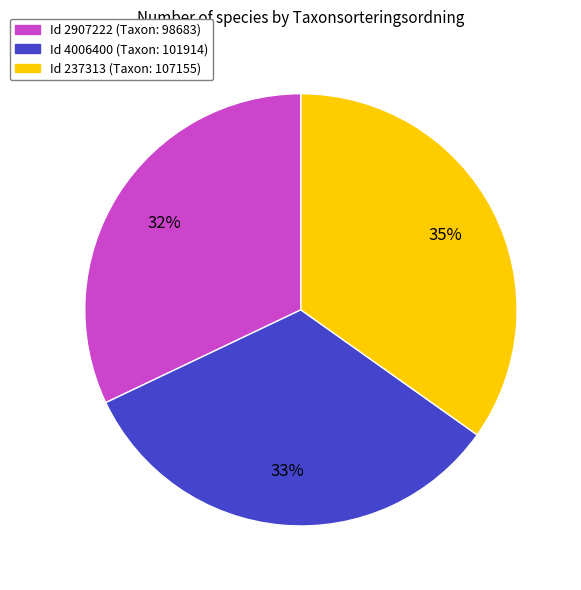

Is there any slice that represents more than half of the pie?

No